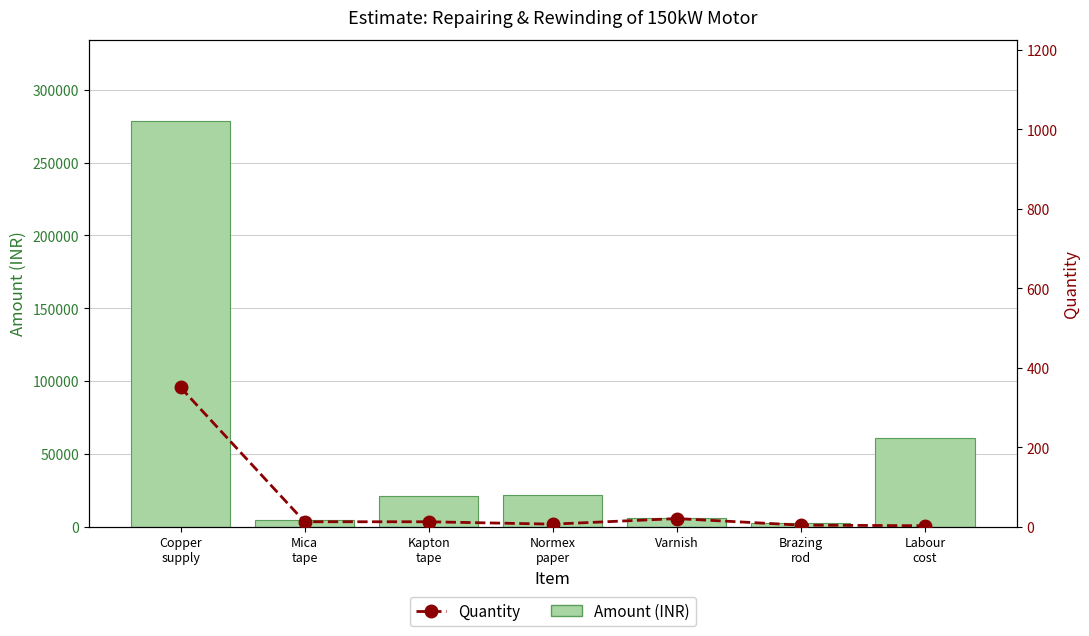

What is the average value of the Amount (INR) series?

56414.1